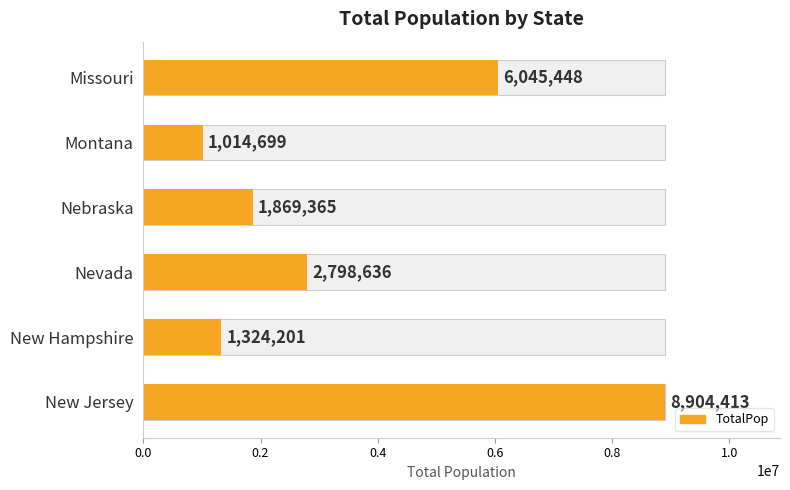

Are the bars grouped side by side (vs. stacked)?

No